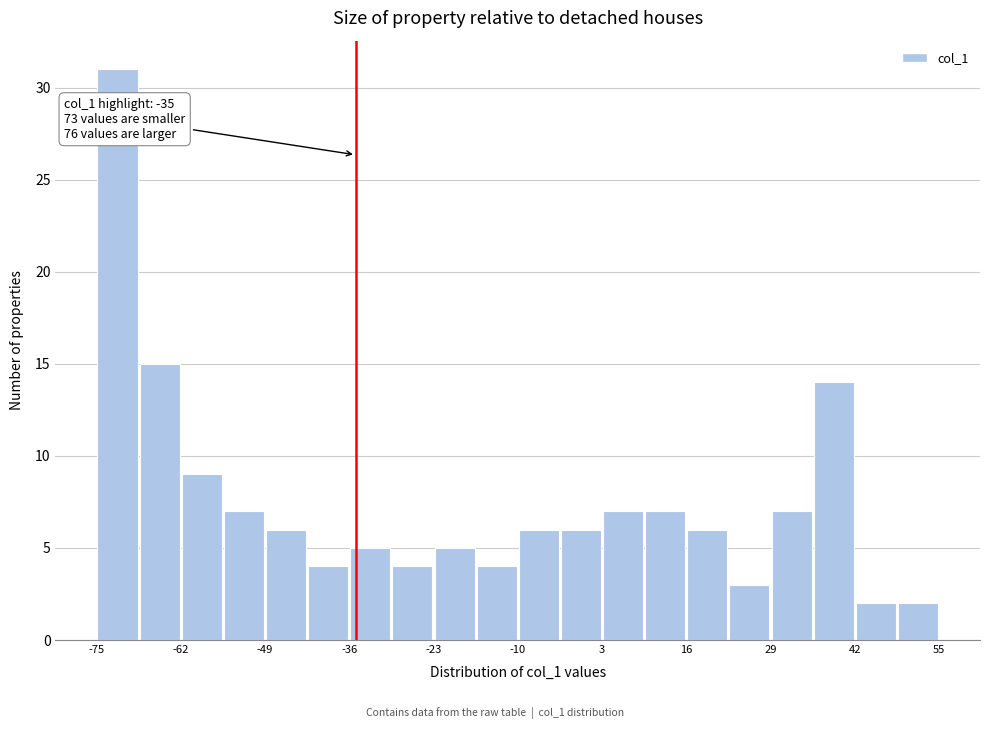

Around what value on the x-axis is the tallest bar? Give the approximate position of its centre, as read against the axis.

-72